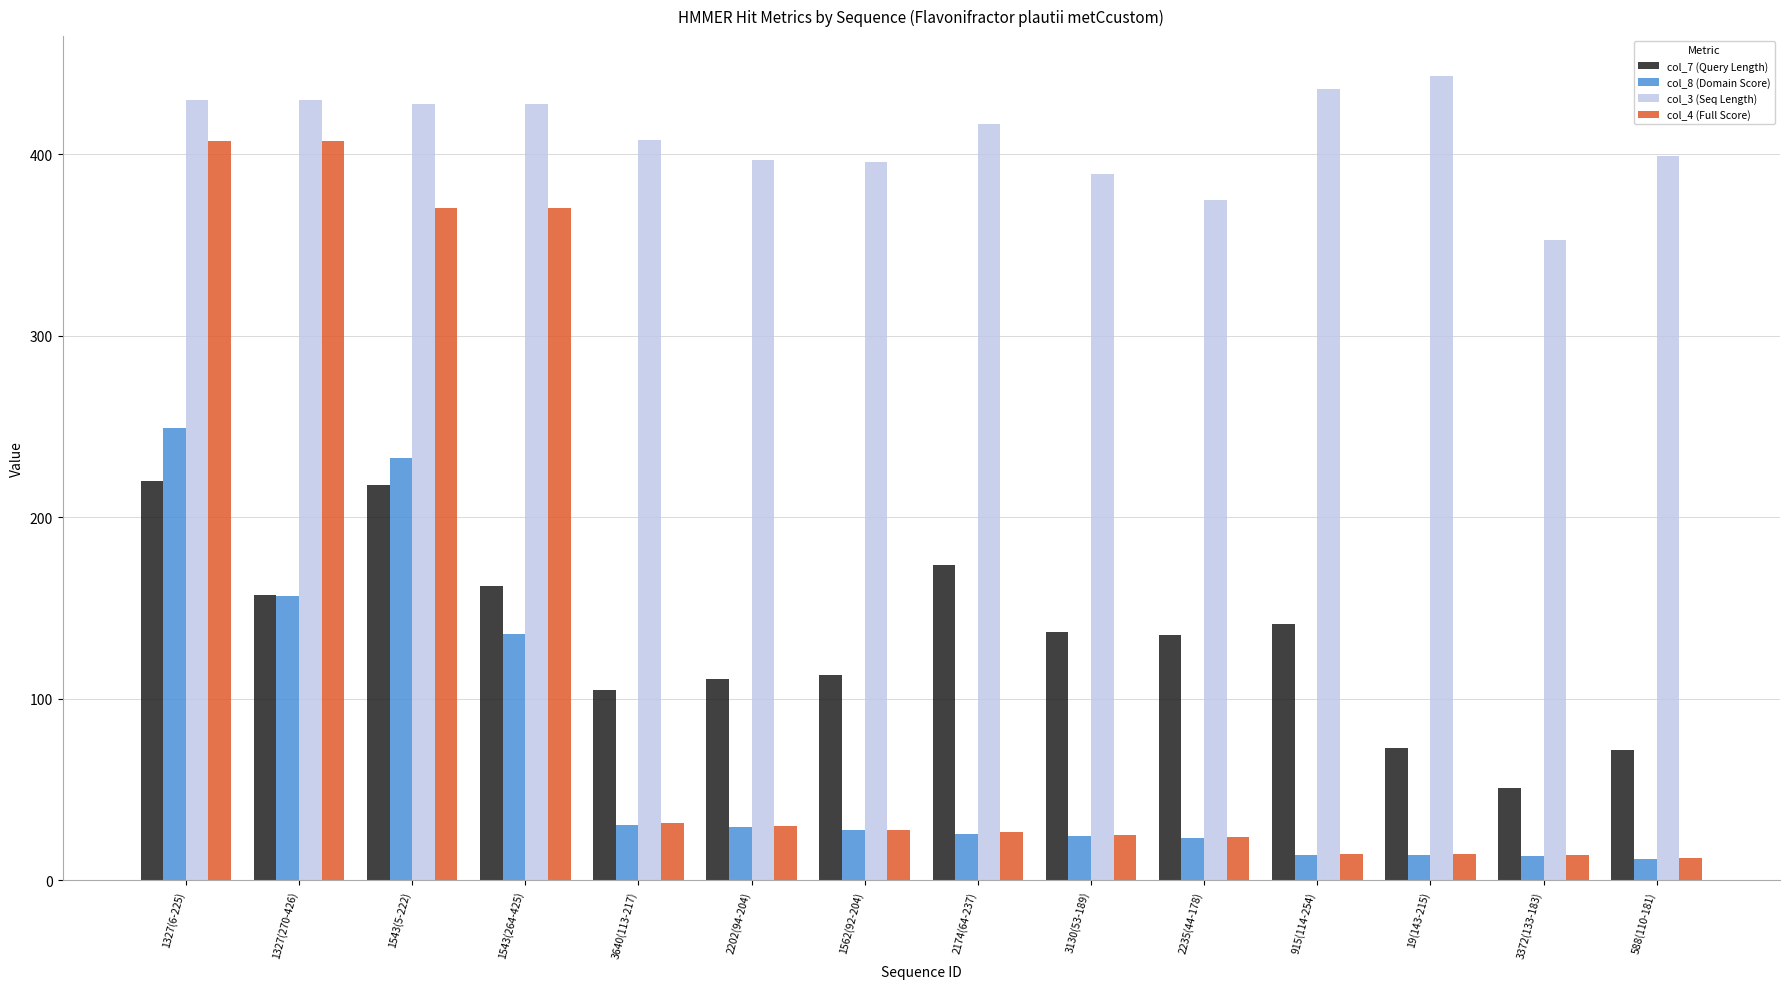

How many values in the col_7 (Query Length) series are below 137?

7